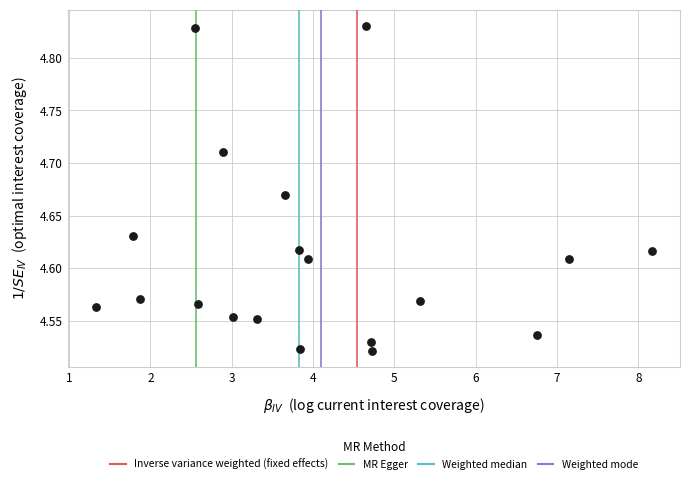

What is the range of Y values (max minus min)?

0.3